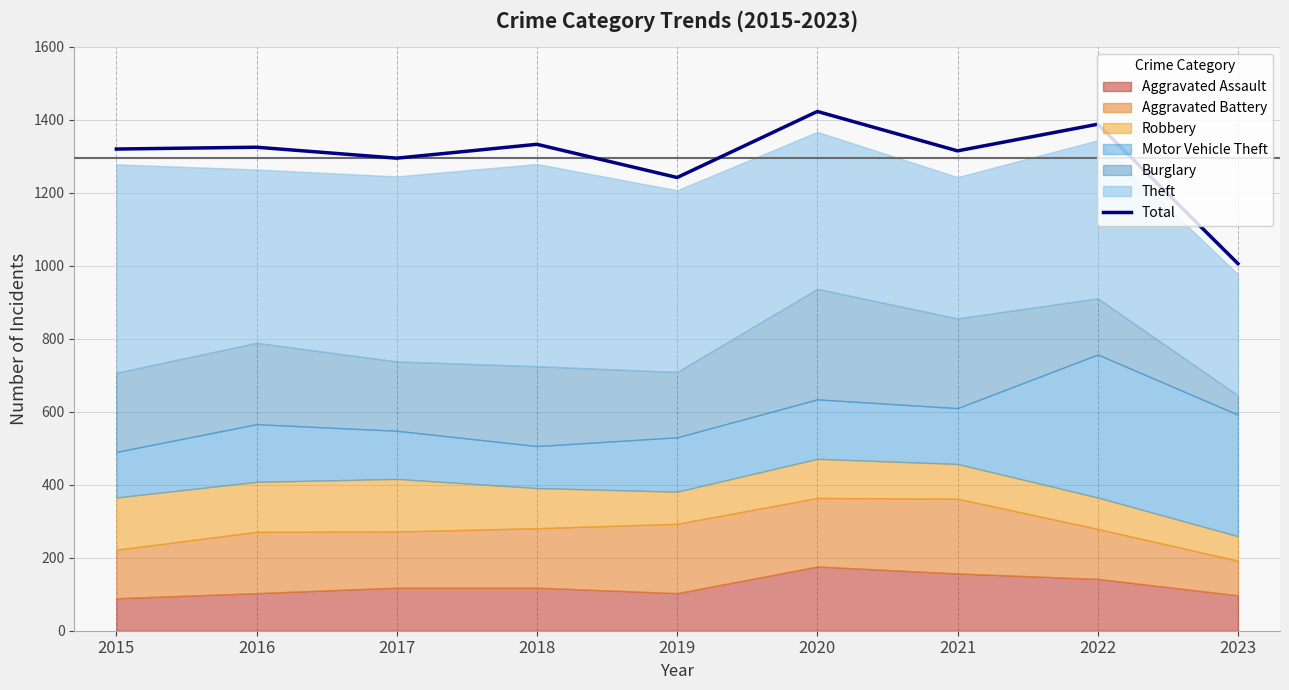

Where is the data nearest to the value 1214?

2019